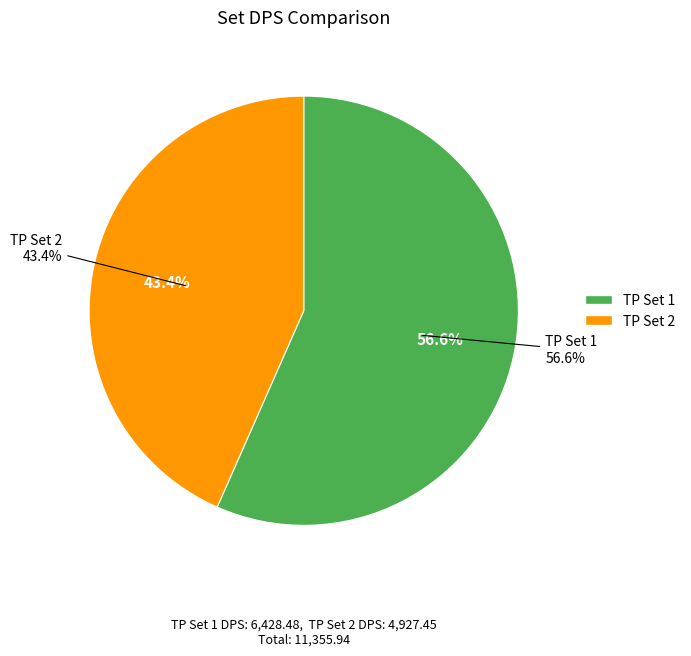

To the nearest percent, what is the average slice percentage?

50%